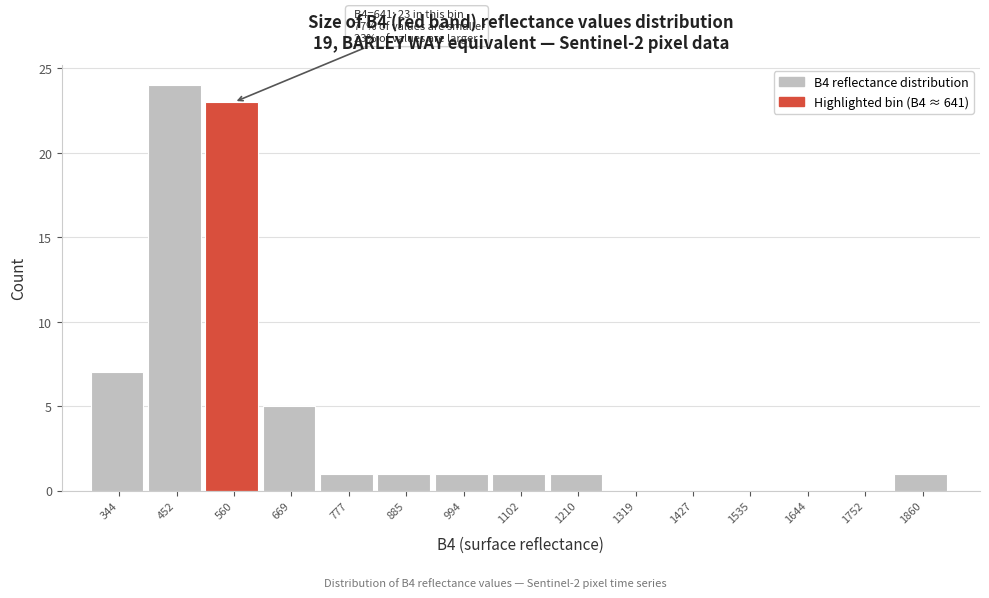

Reading left to right, what are all the values shown in this chart?

344=7	452=24	560=23	669=5	777=1	885=1	994=1	1102=1	1210=1	1319=0	1427=0	1535=0	1644=0	1752=0	1860=1